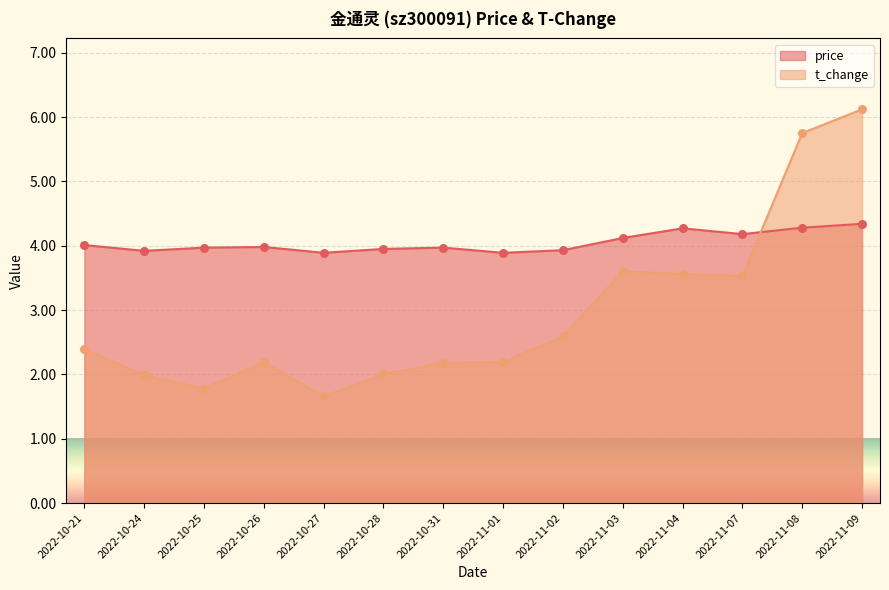

Which series has the largest total across all categories?

price